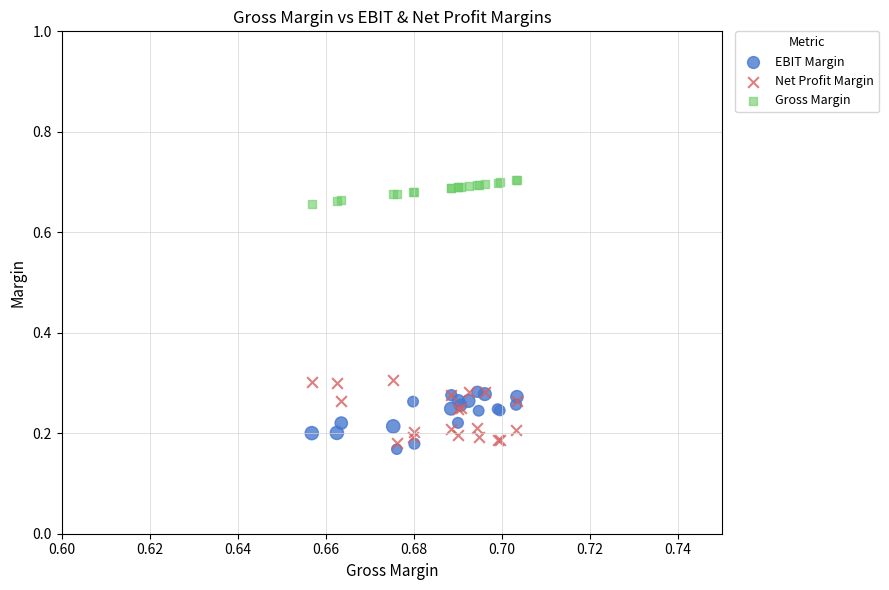

Which series contains the highest Y value?

Gross Margin